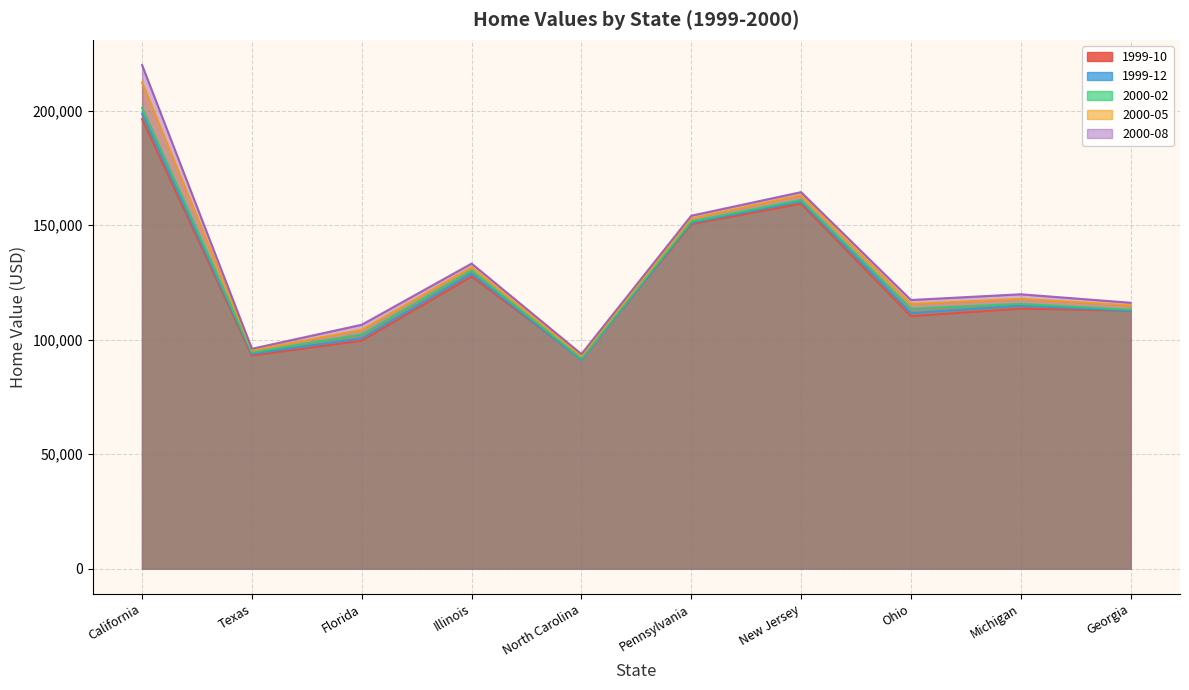

How many interior local peaks does the 2000-08 series have?

3